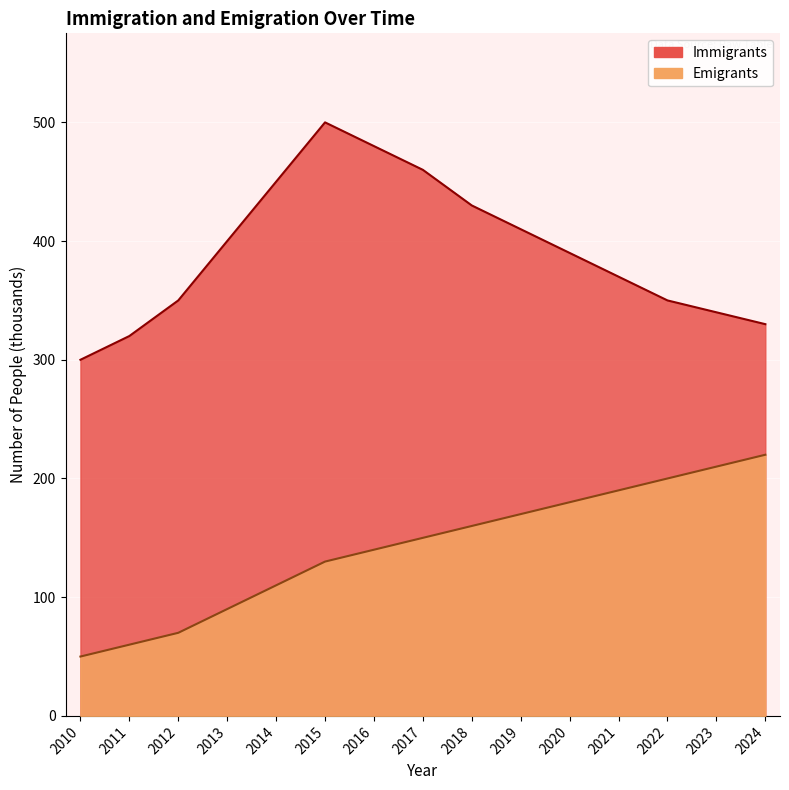

What is the average value of the Immigrants series?

392